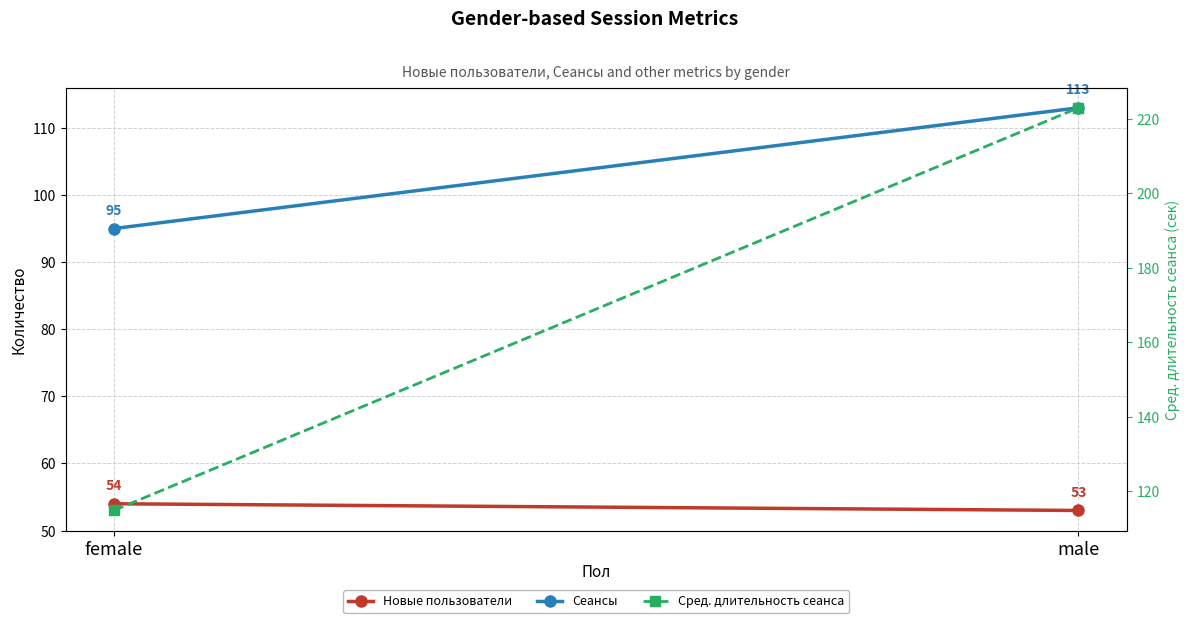

Where does the Сред. длительность сеанса series first go above 222?

male